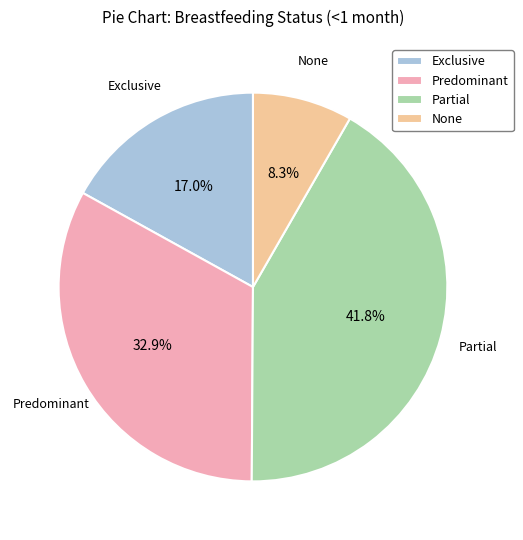

To the nearest percent, what is the difference between the Predominant and Exclusive slice percentages?

16%